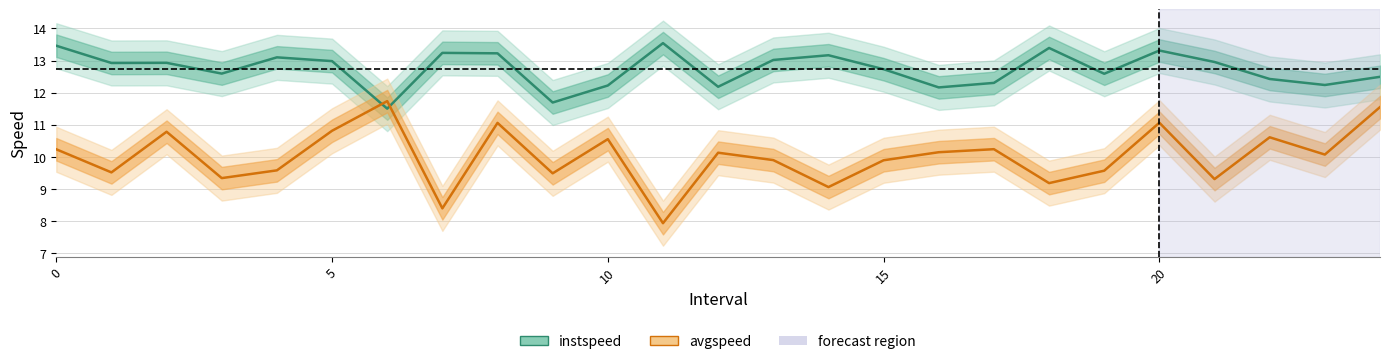

How many distinct data groups are displayed?

2